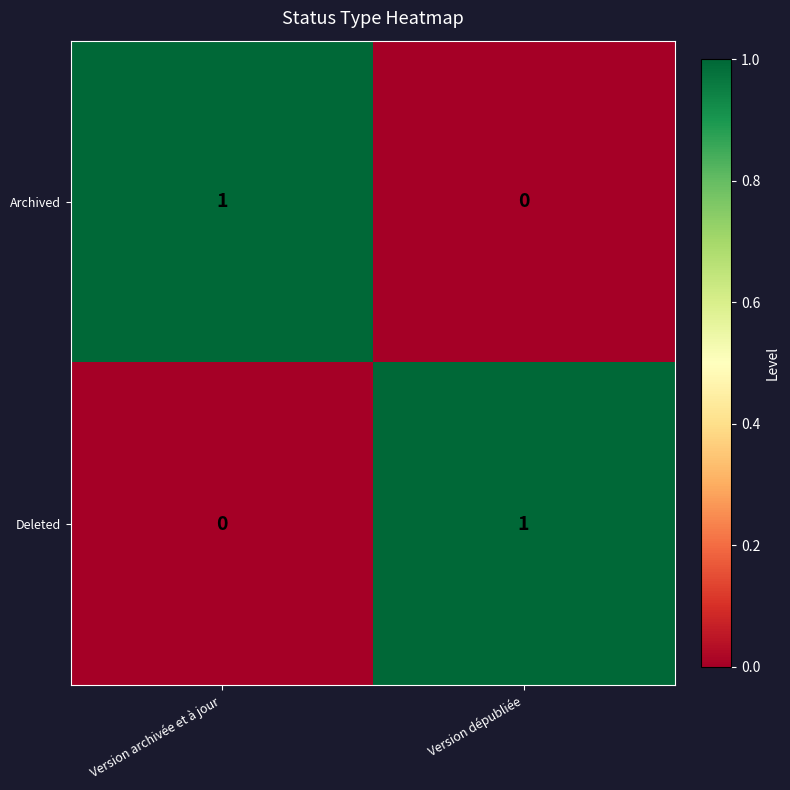

Is the value of Deleted at Version dépubliée greater than the value of Archived at Version dépubliée?

Yes